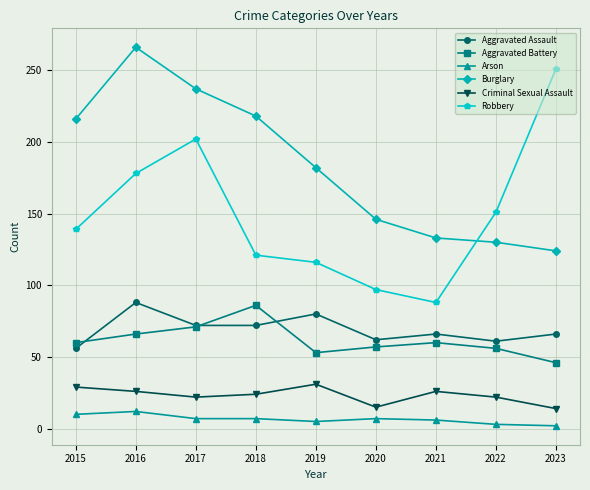

True or false: Robbery has more than 0 interior local peaks.

True